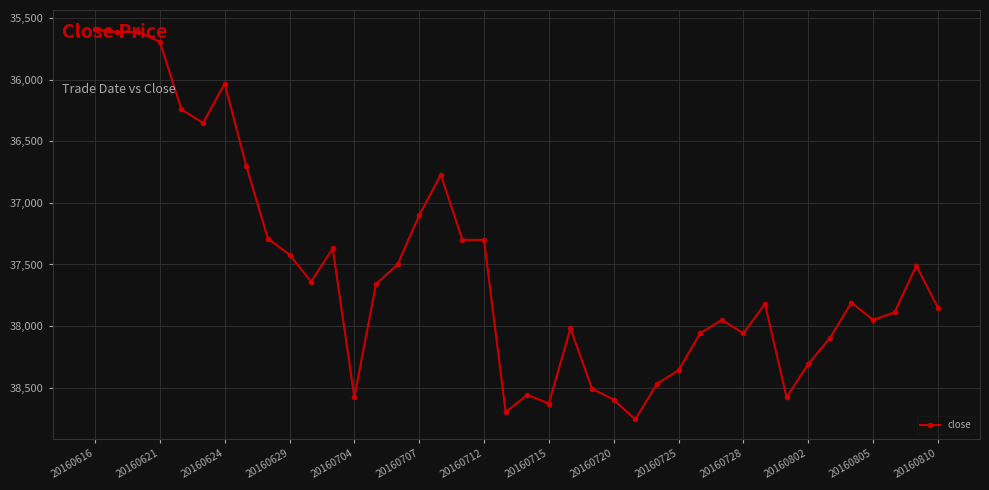

What is the average value?

37556